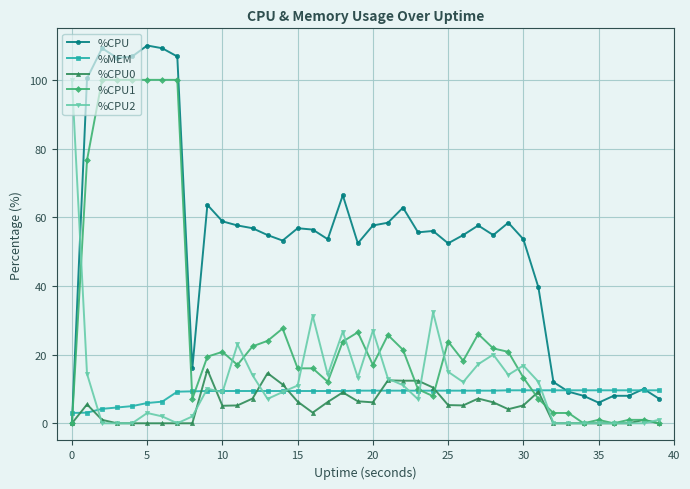

How many series are shown in this chart?

5